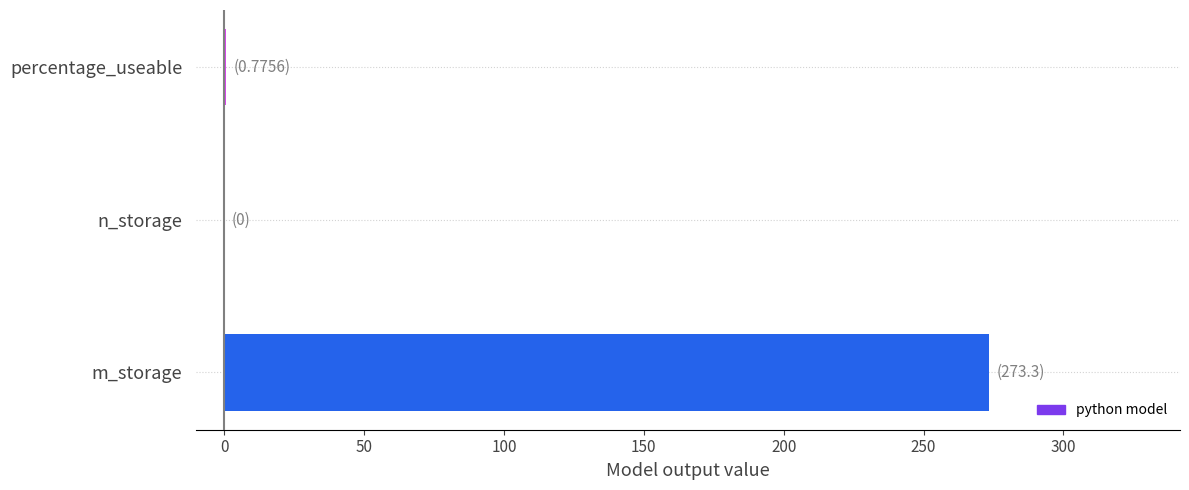

What is the sum of all values?

274.1